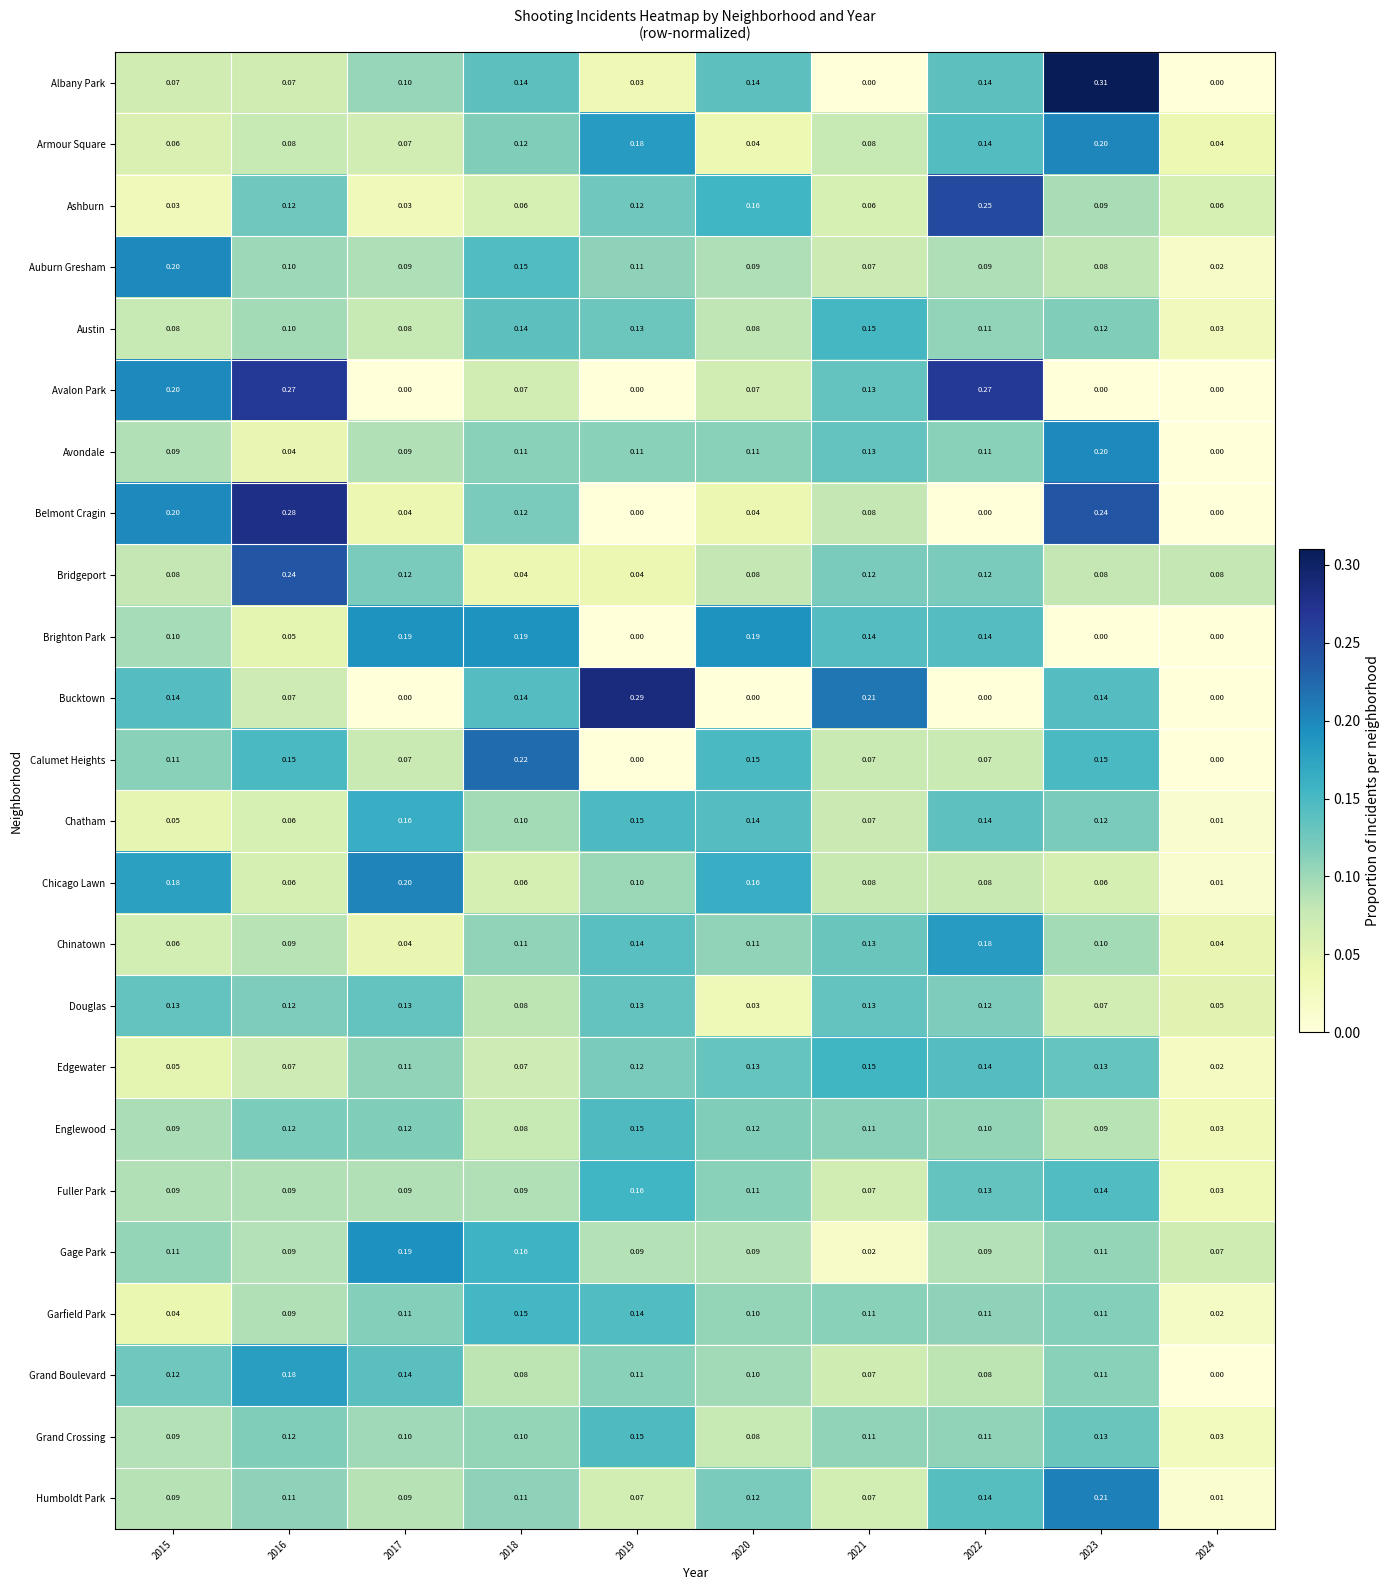

At how many categories does at least one series exceed 0?

10